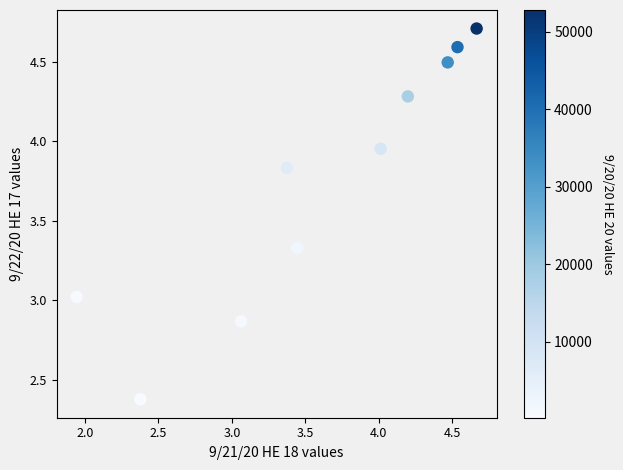

What is the range of Y values (max minus min)?

2.3